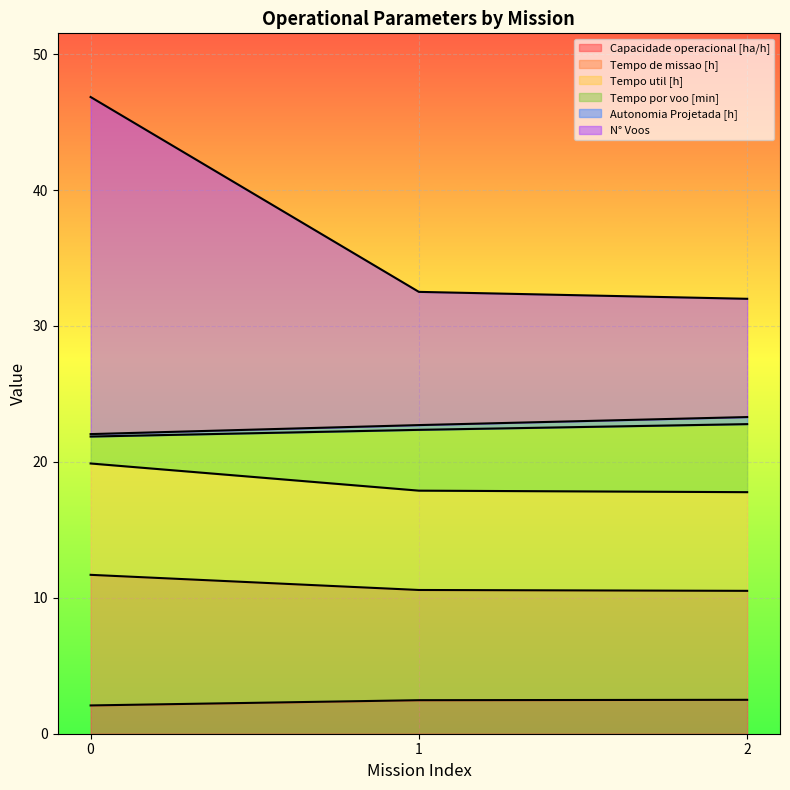

Count the number of categories in the chart.

3